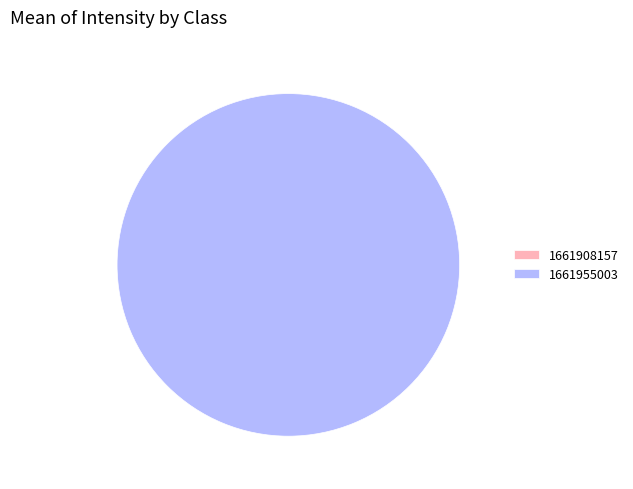

What percentage is the 1661955003 slice, to the nearest percent?

100%